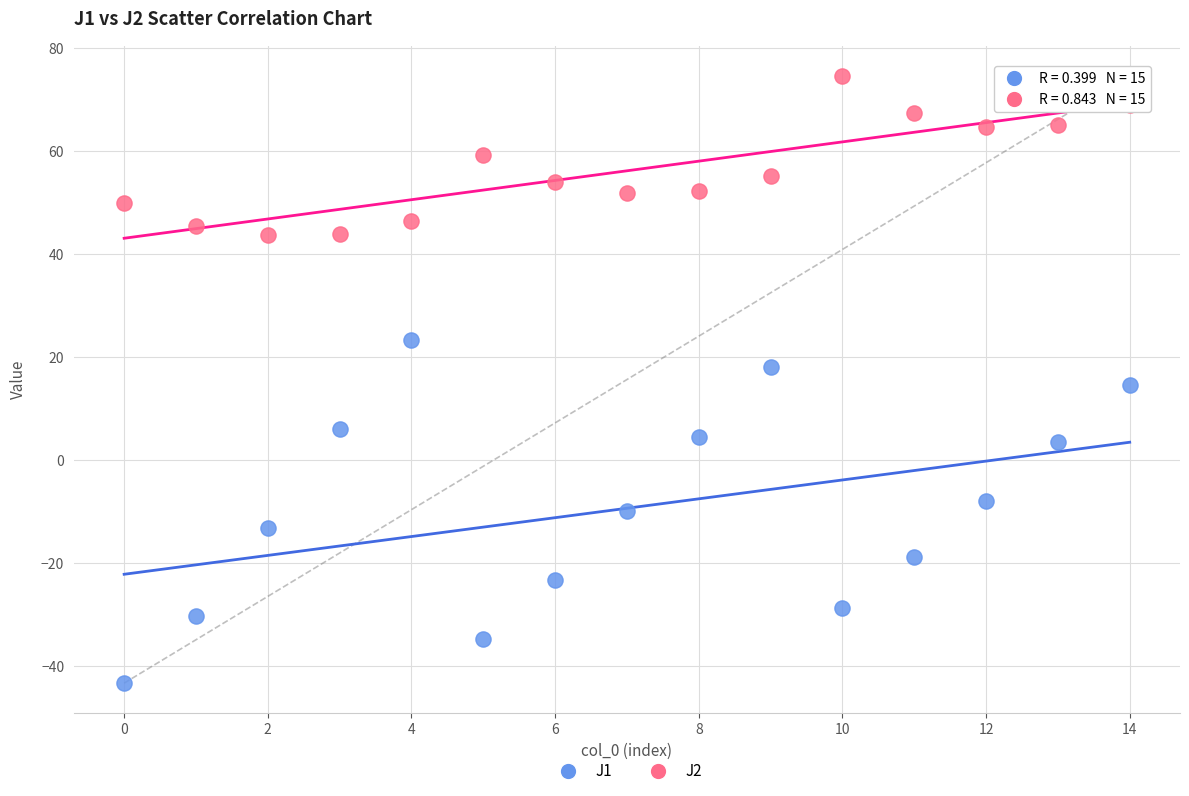

Which series reaches the maximum Y coordinate?

J2